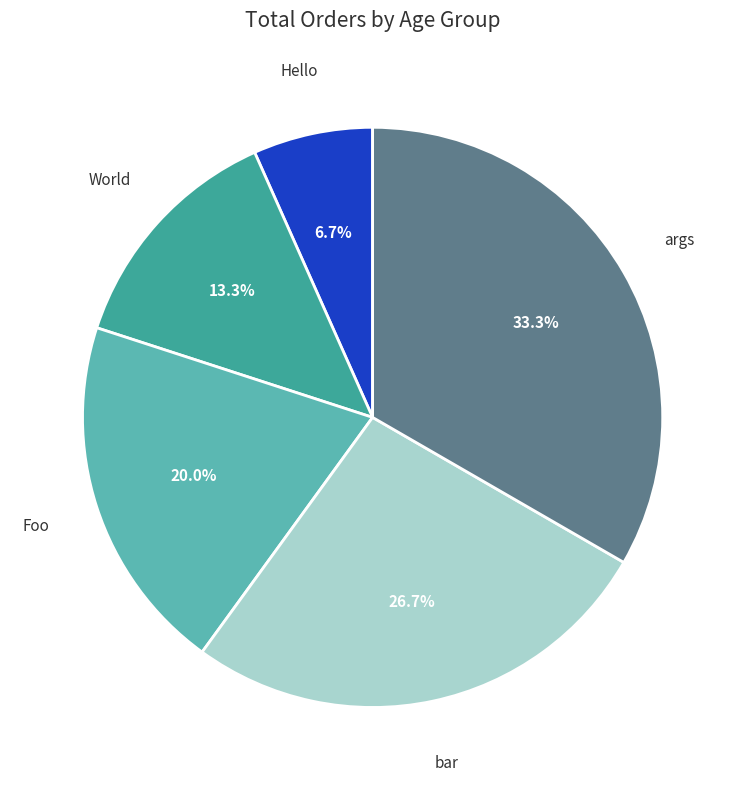

Does any single category account for the majority?

No